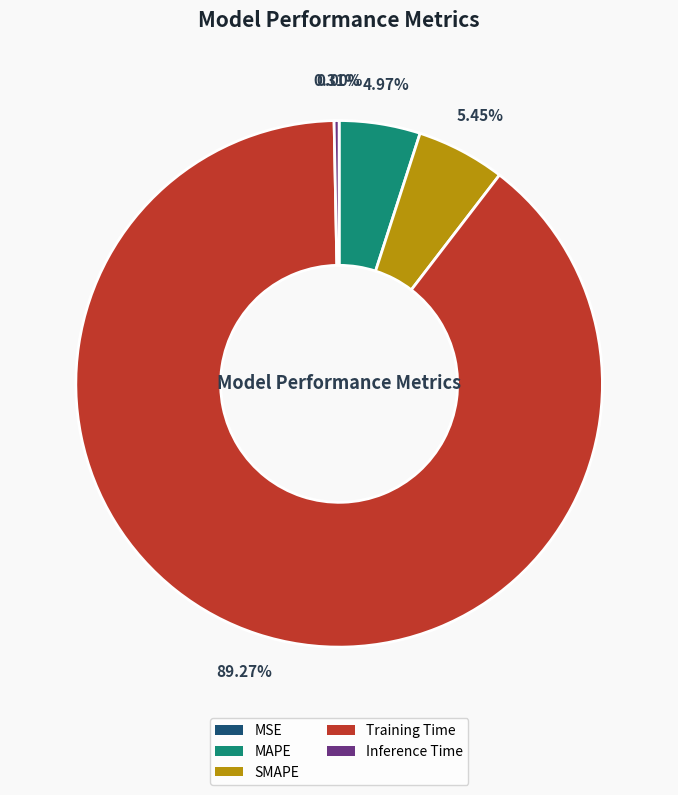

Between Training Time and MAPE, which is larger?

Training Time